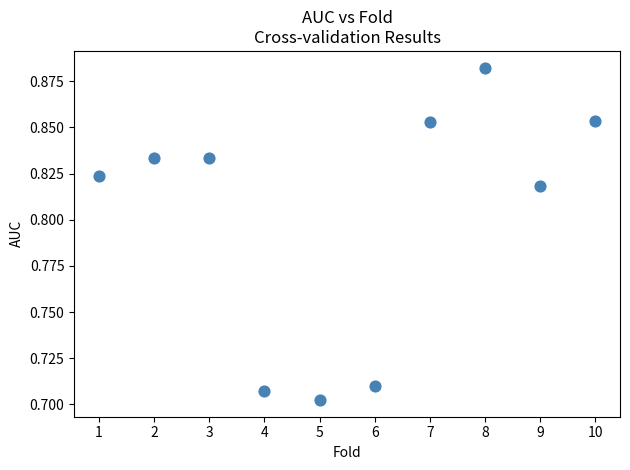

What is the range of X values (max minus min)?

9.0